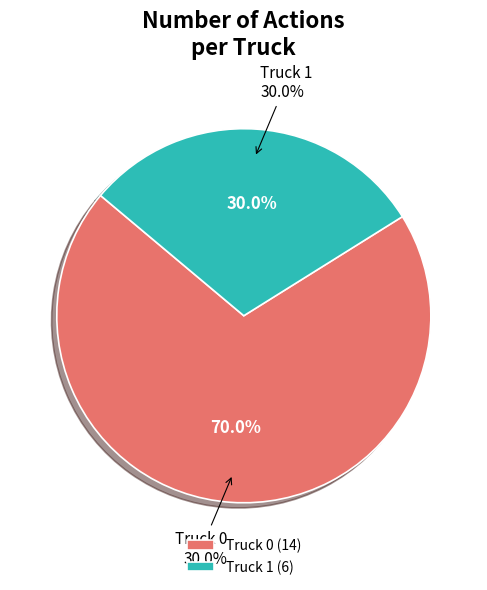

True or false: Truck 1 accounts for 16% of the total.

False